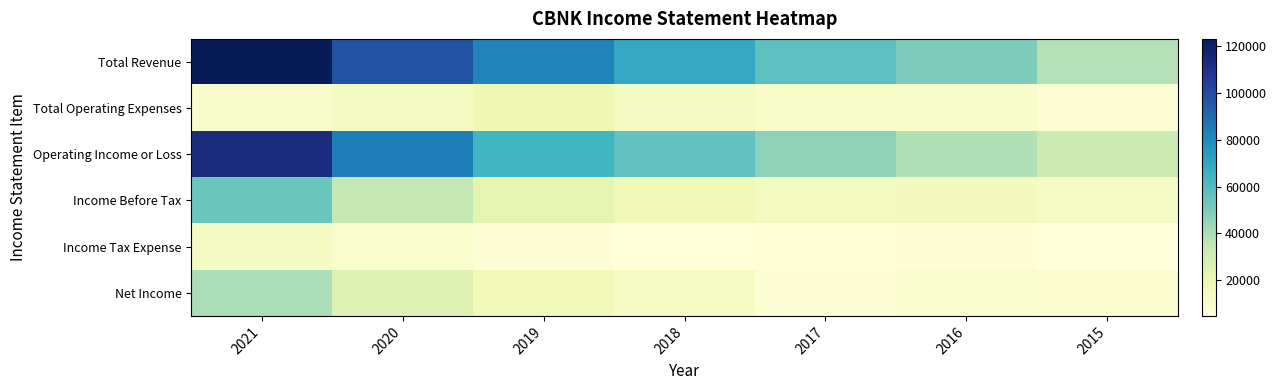

What is the difference between the highest and lowest values at 2015?

33600